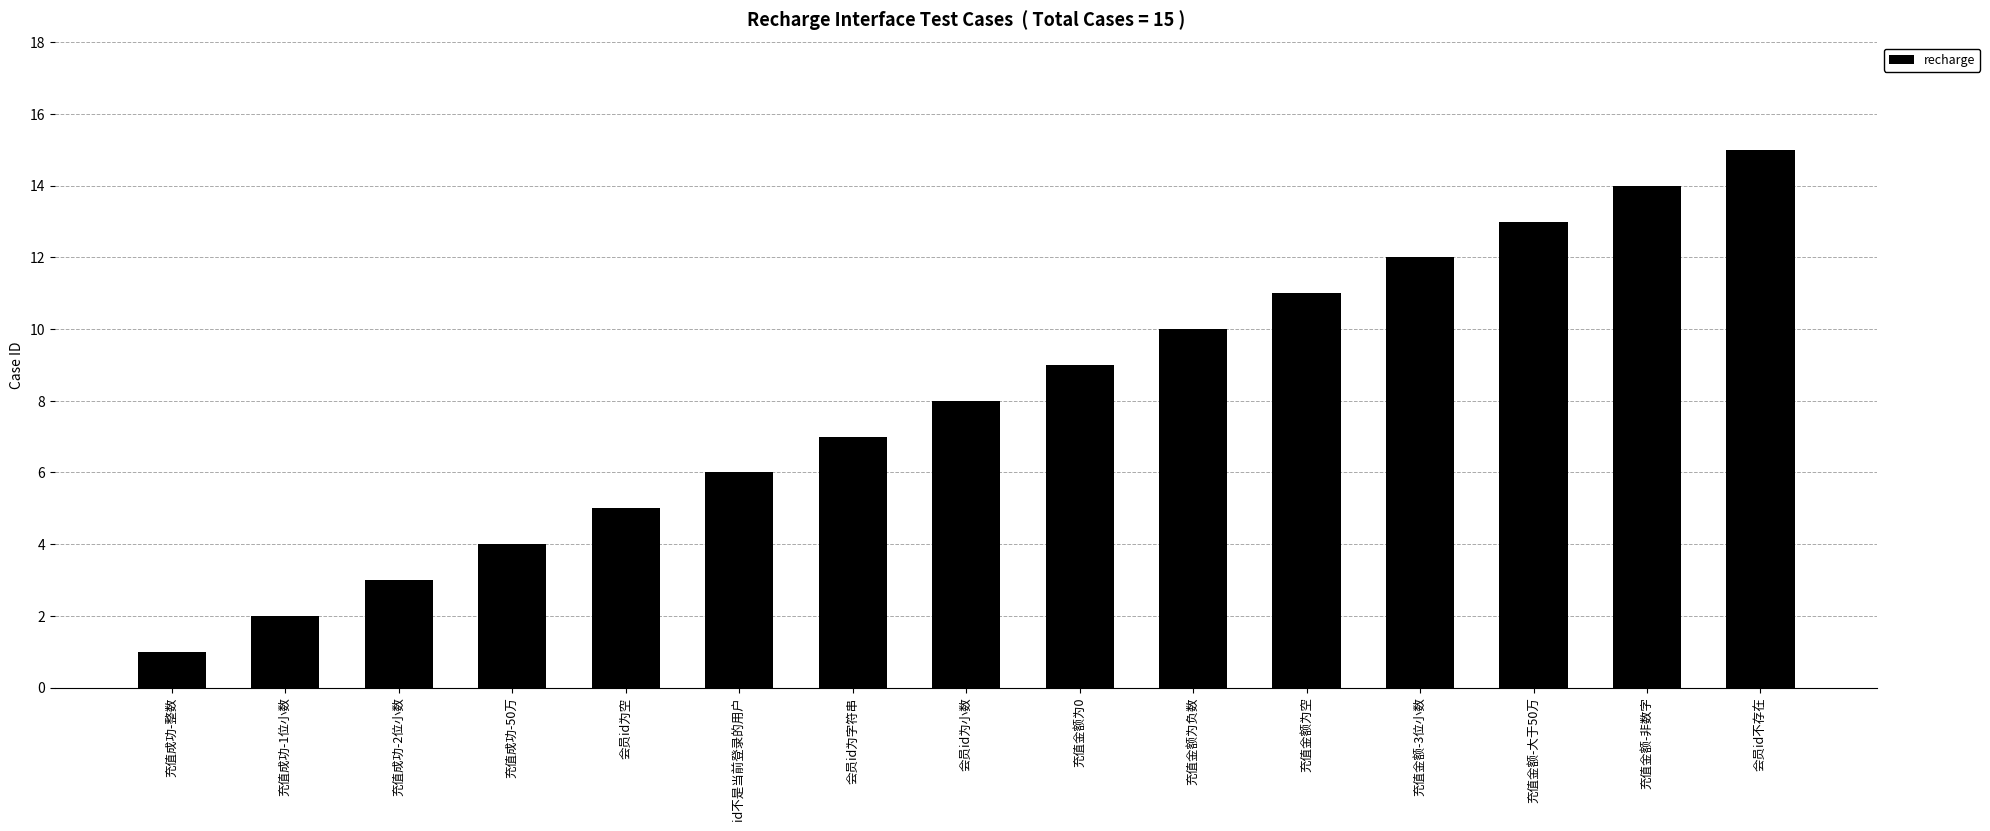

Reading left to right, what are all the values shown in this chart?

充值成功-整数=1	充值成功-1位小数=2	充值成功-2位小数=3	充值成功-50万=4	会员id为空=5	id不是当前登录的用户=6	会员id为字符串=7	会员id为小数=8	充值金额为0=9	充值金额为负数=10	充值金额为空=11	充值金额-3位小数=12	充值金额-大于50万=13	充值金额-非数字=14	会员id不存在=15